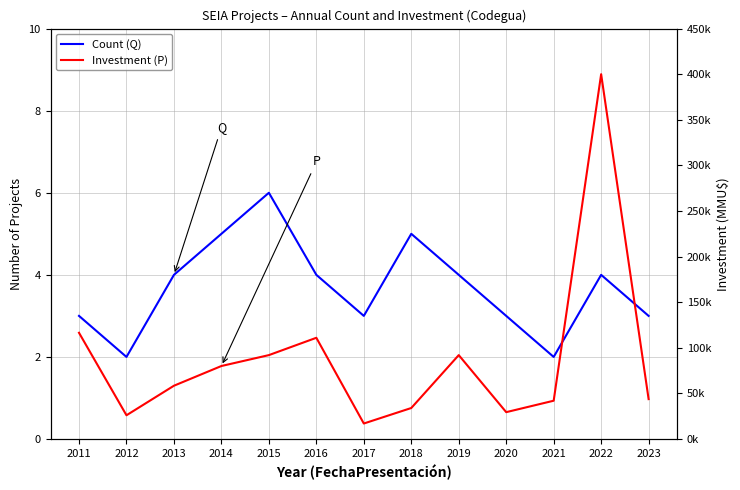

How many values in the Investment (P) series are below 58437?

6